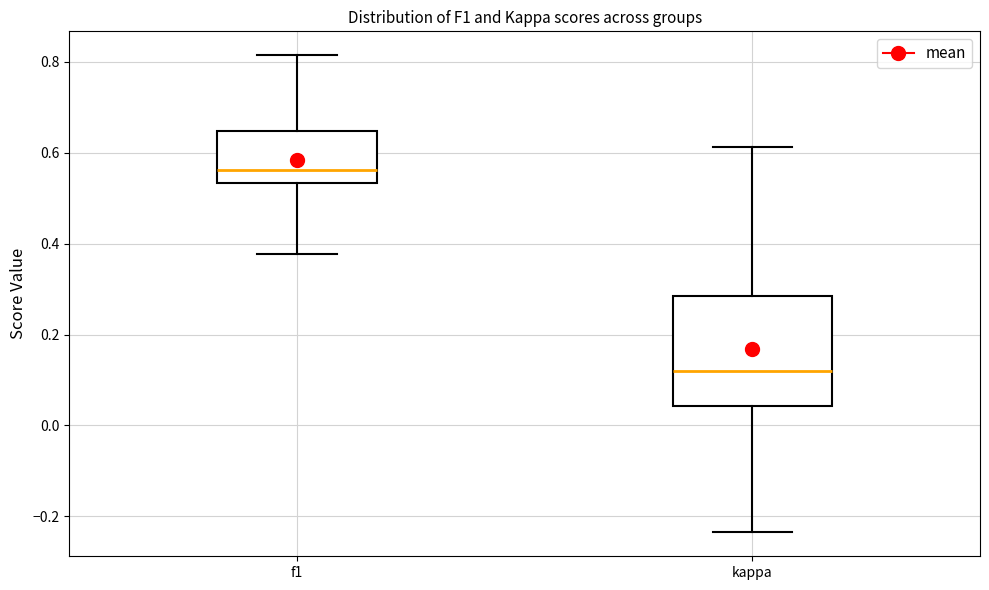

Where does the median line of the box for f1 sit on the y-axis? The values are not printed on the chart, so give them approximately, as read against the axis.

0.56